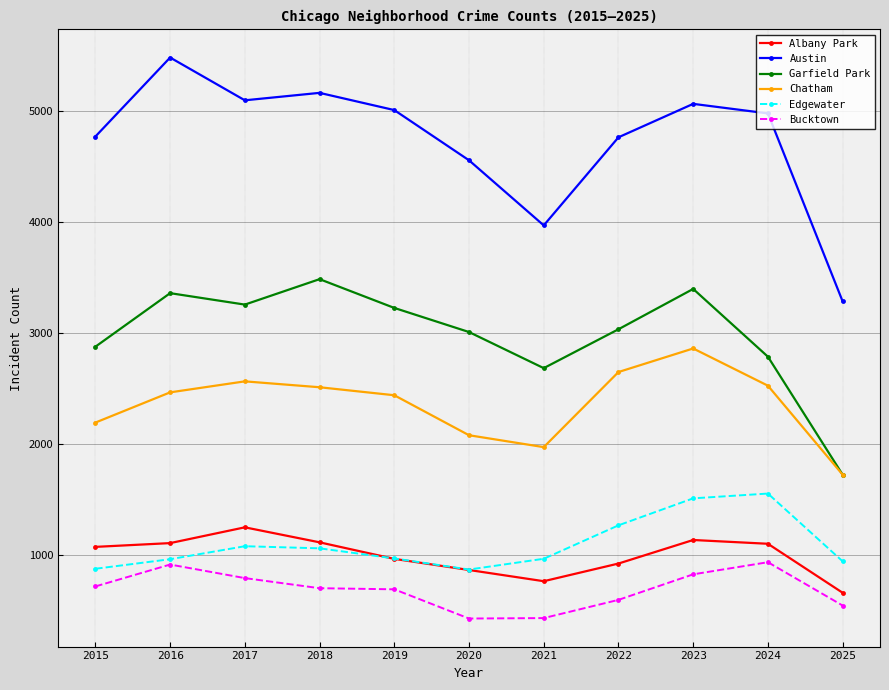

List the series in order of their peak value, highest first.

Austin, Garfield Park, Chatham, Edgewater, Albany Park, Bucktown